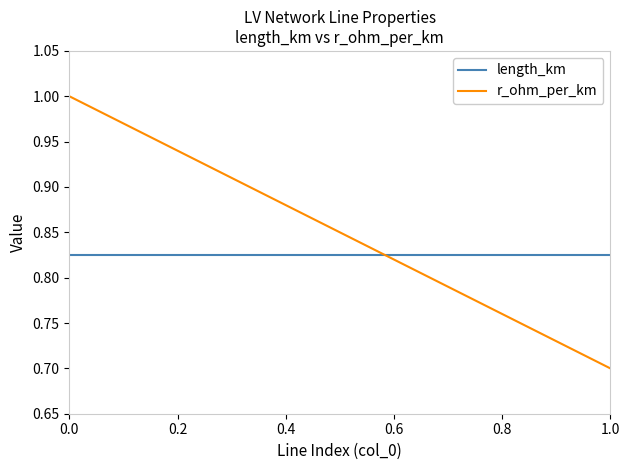

Which series has the largest range (max minus min)?

r_ohm_per_km